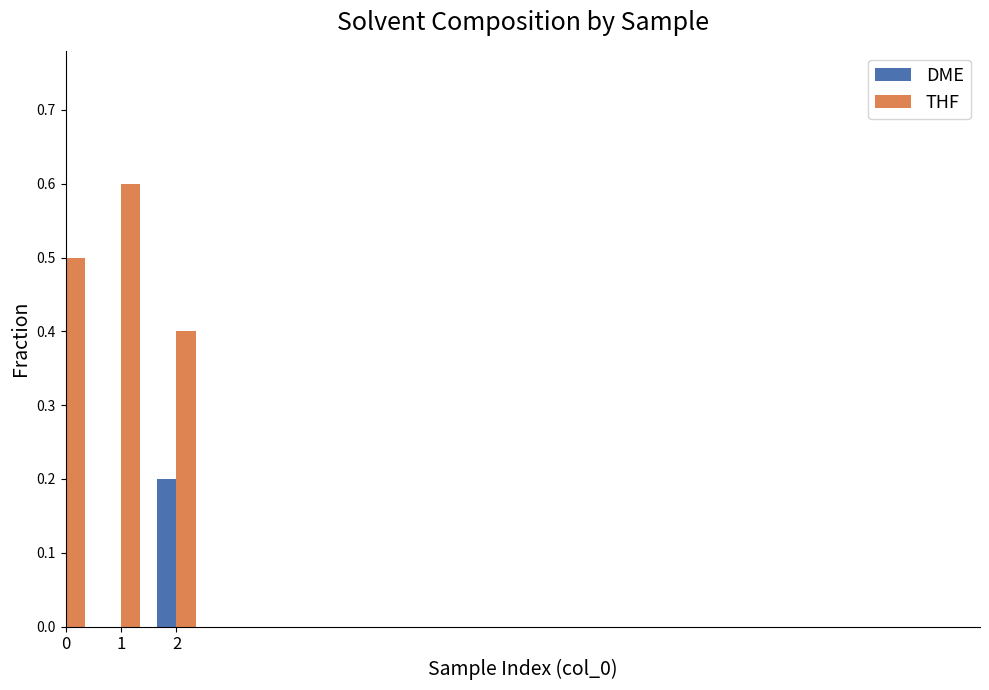

True or false: THF has a value of 0.6 at 1.

True